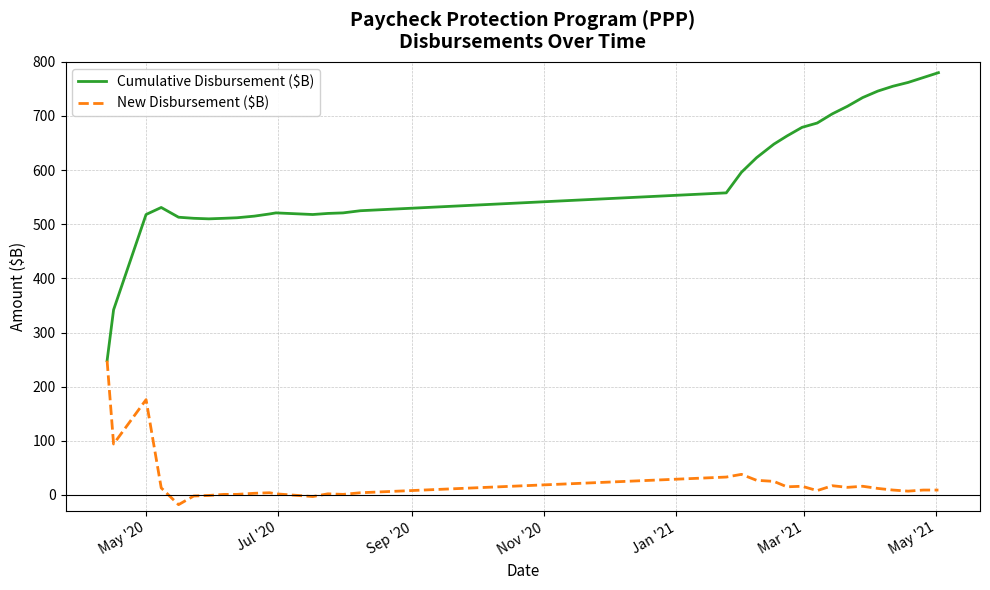

Which series has the largest total across all categories?

Cumulative Disbursement ($B)